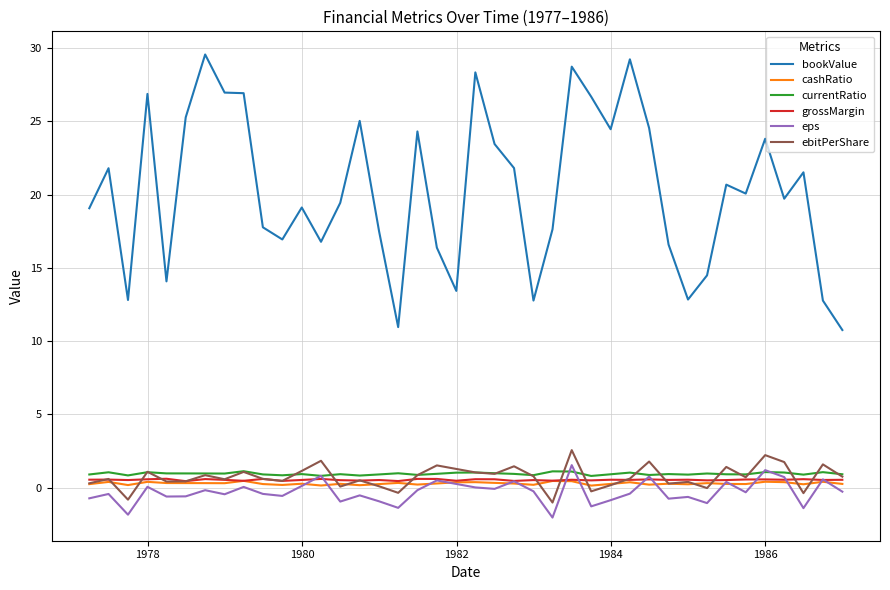

True or false: grossMargin and bookValue intersect in this chart.

False